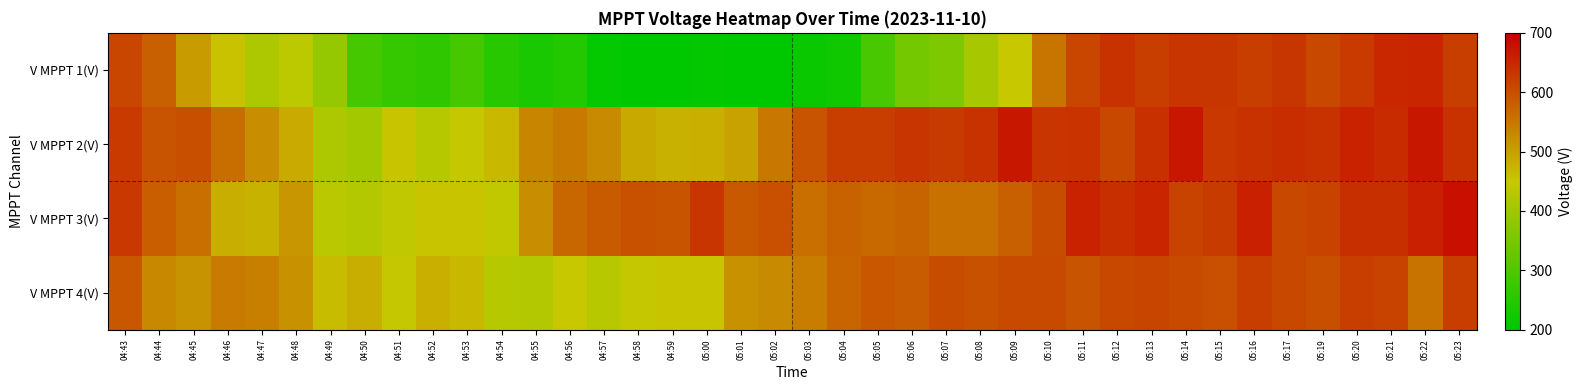

What is the total value across all series at 05:03?

1911.7